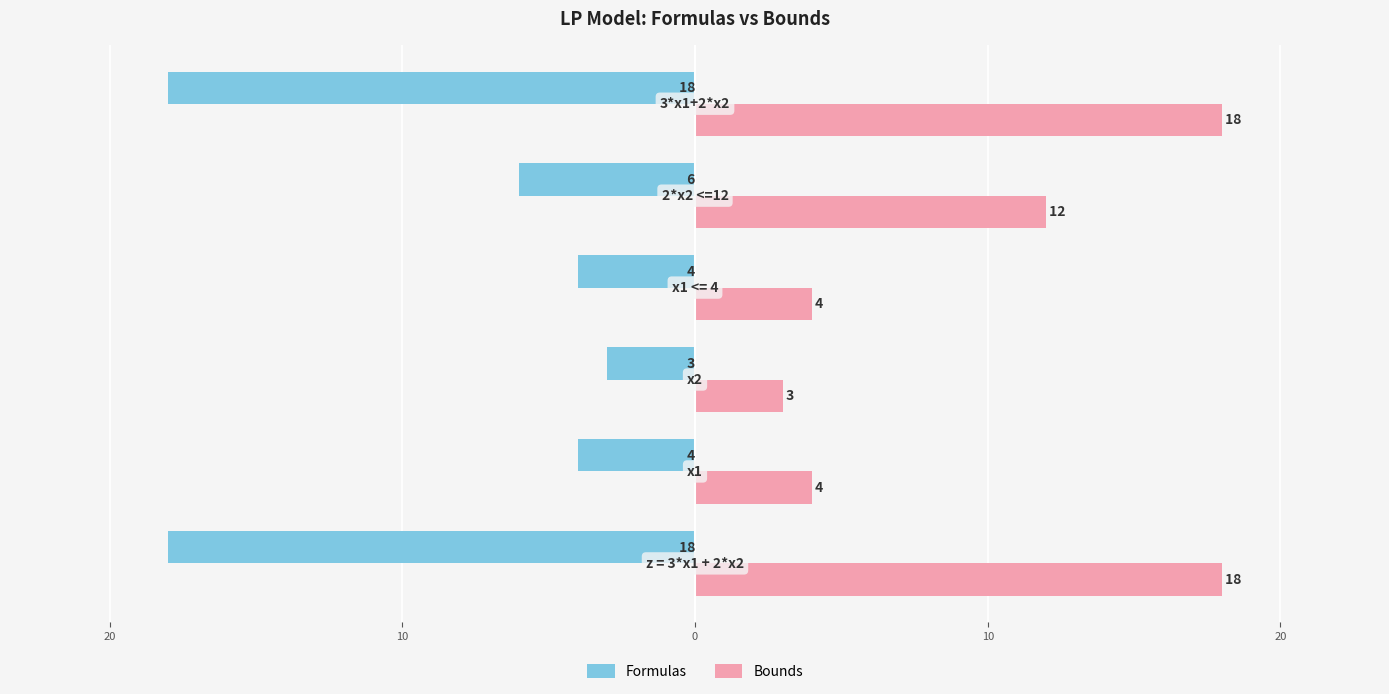

What are all the series names shown in the legend?

Formulas, Bounds